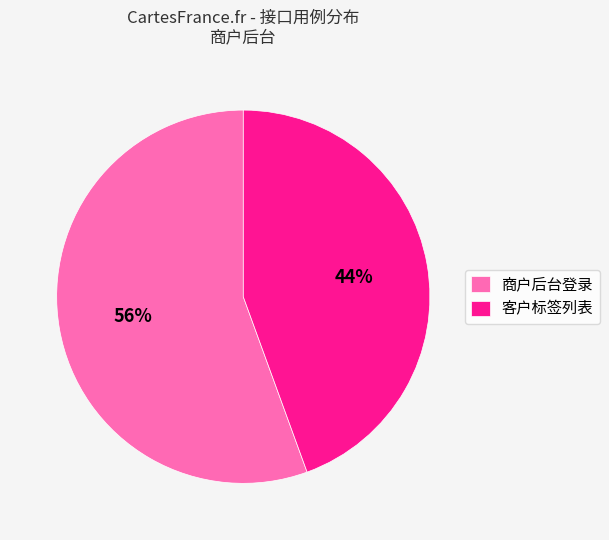

How many slices are in this pie chart?

2